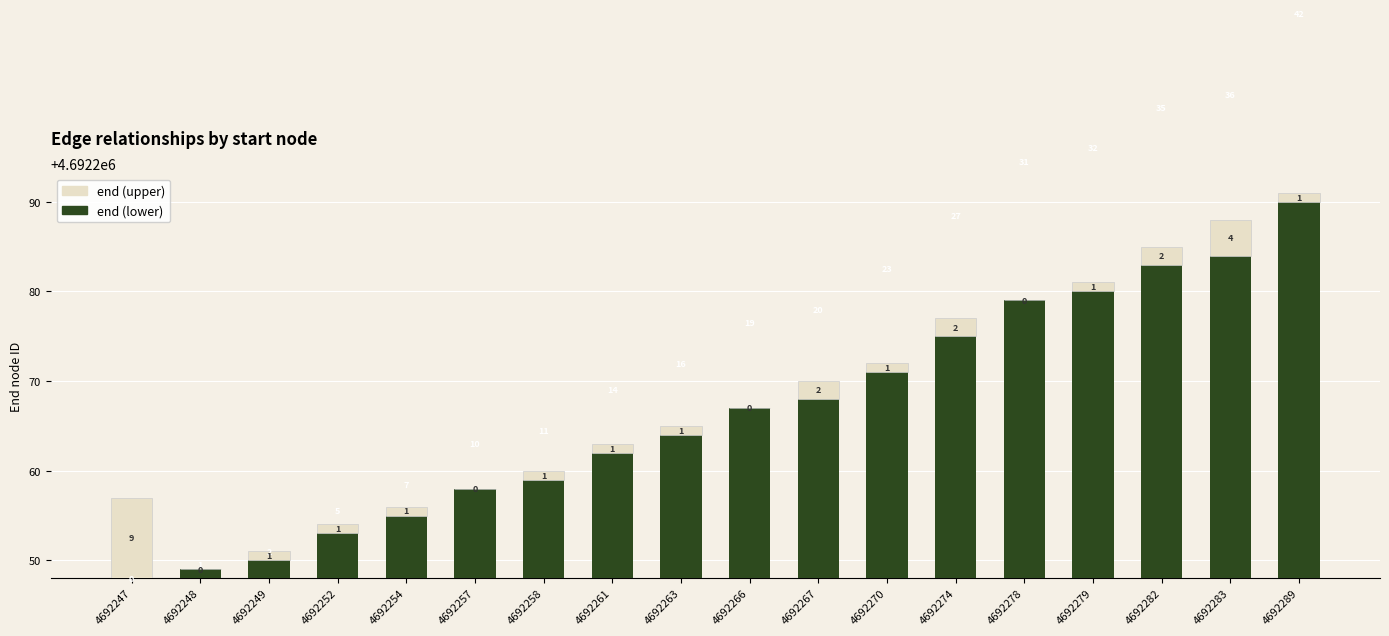

At which label does end (upper) first exceed 1?

4692247